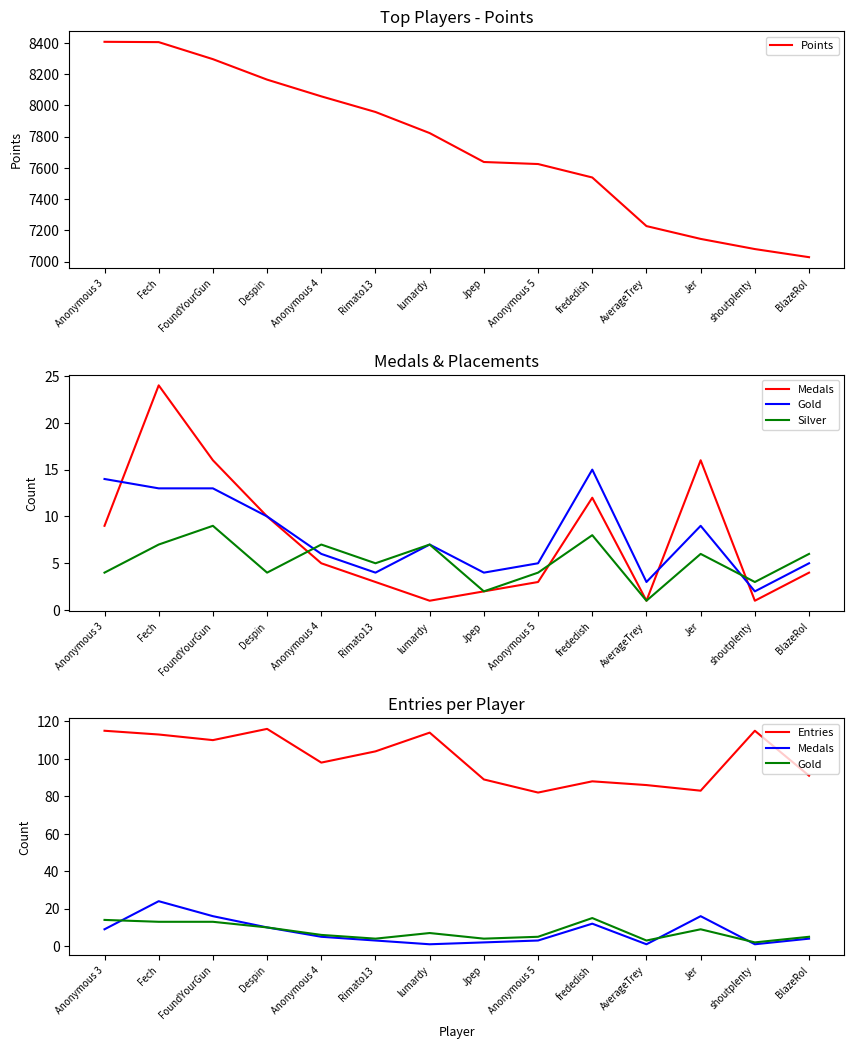

How many lines are shown in the chart?

5